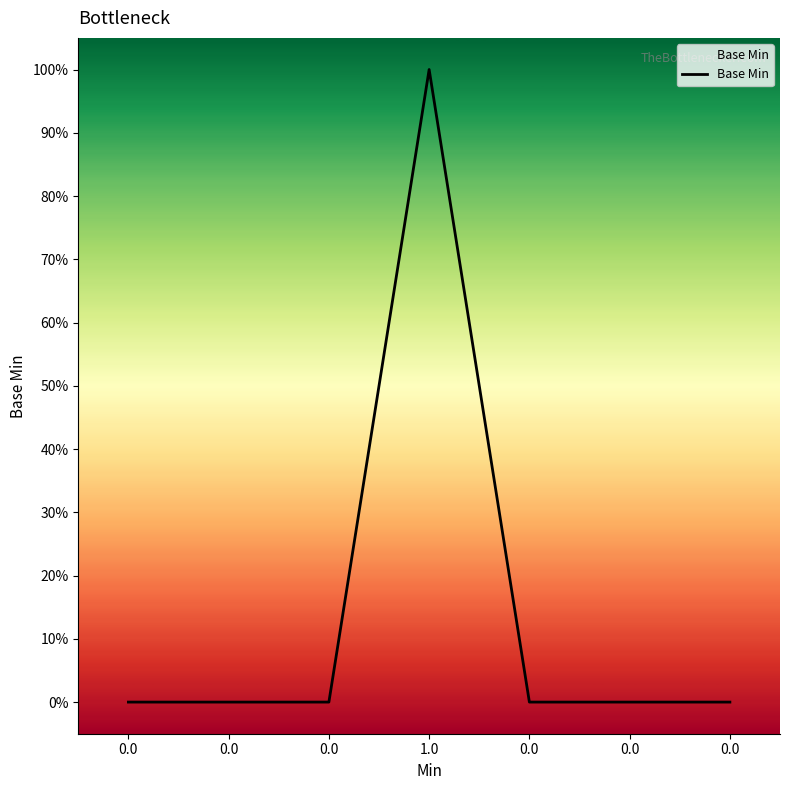

Reading right to left, what are all the values shown in this chart?

0.0=0	0.0=0	0.0=0	1.0=1	0.0=0	0.0=0	0.0=0